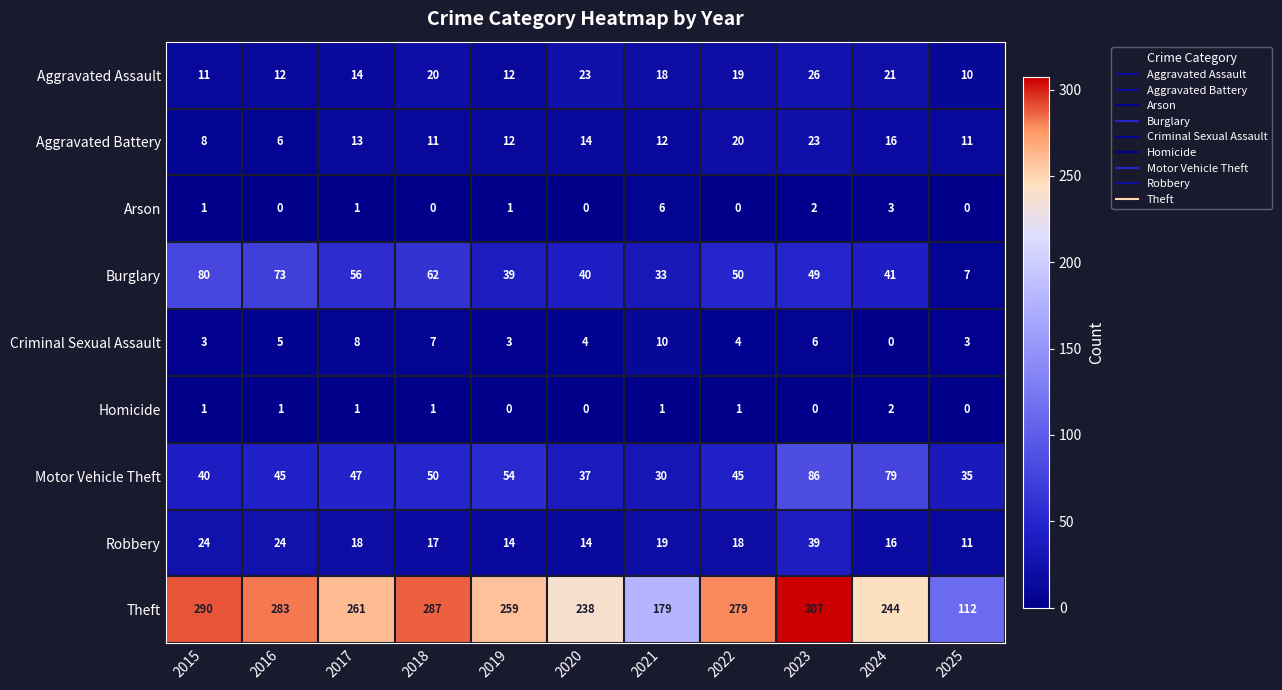

What is the sum of all Robbery values?

214